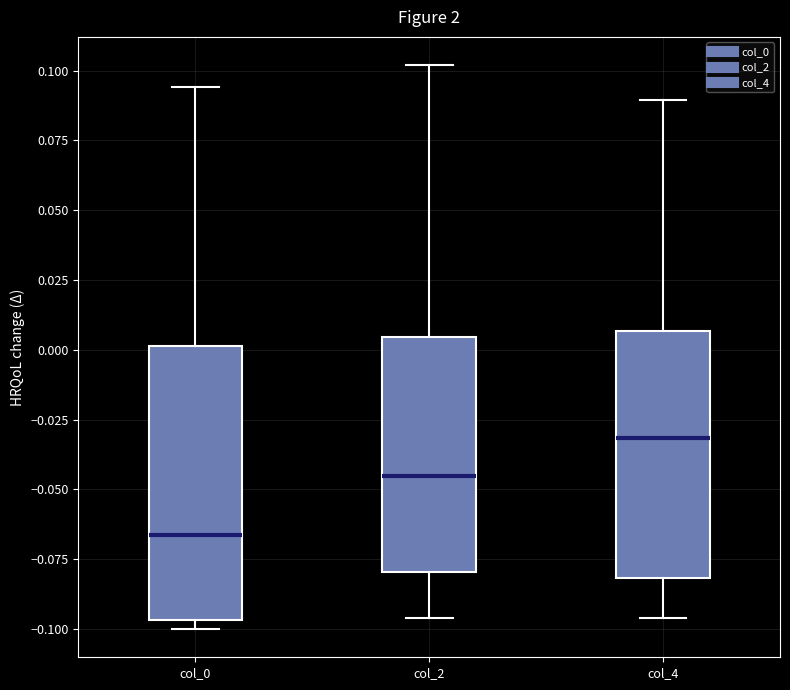

Reading left to right, read every box against the y-axis: the position of its median line, the range the box covers, and the ends of its whiskers. The values are not printed on the chart, so give them approximately, as read against the axis.

col_0: median -0.065, box -0.095 to 0.000, whiskers -0.100 to 0.095
col_2: median -0.045, box -0.080 to 0.005, whiskers -0.095 to 0.100
col_4: median -0.030, box -0.080 to 0.005, whiskers -0.095 to 0.090